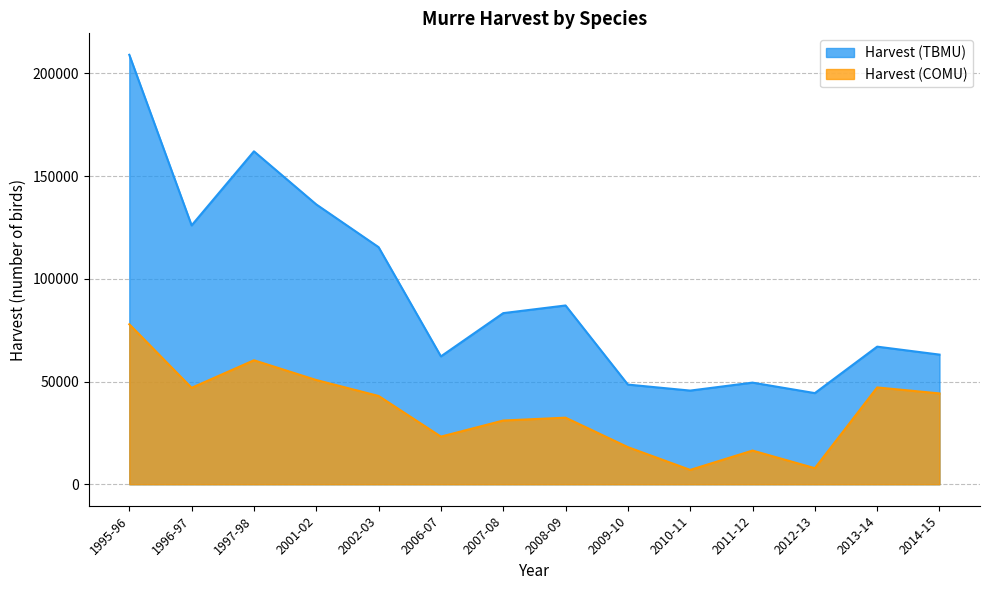

Reading left to right, list all the values displayed in this chart.

Harvest (TBMU): 209003.3	125981.5	162028.3	136195.0	115389.8	62237.0	83287.0	87014.5	48513.8	45588.0	49467.0	44362.0	66970.0	63100.6
Harvest (COMU): 77852.7	46927.5	60354.7	50732.0	42982.2	23183.0	31024.0	32412.5	18071.2	6993.3	16401.2	7828.6	47118.6	44213.4